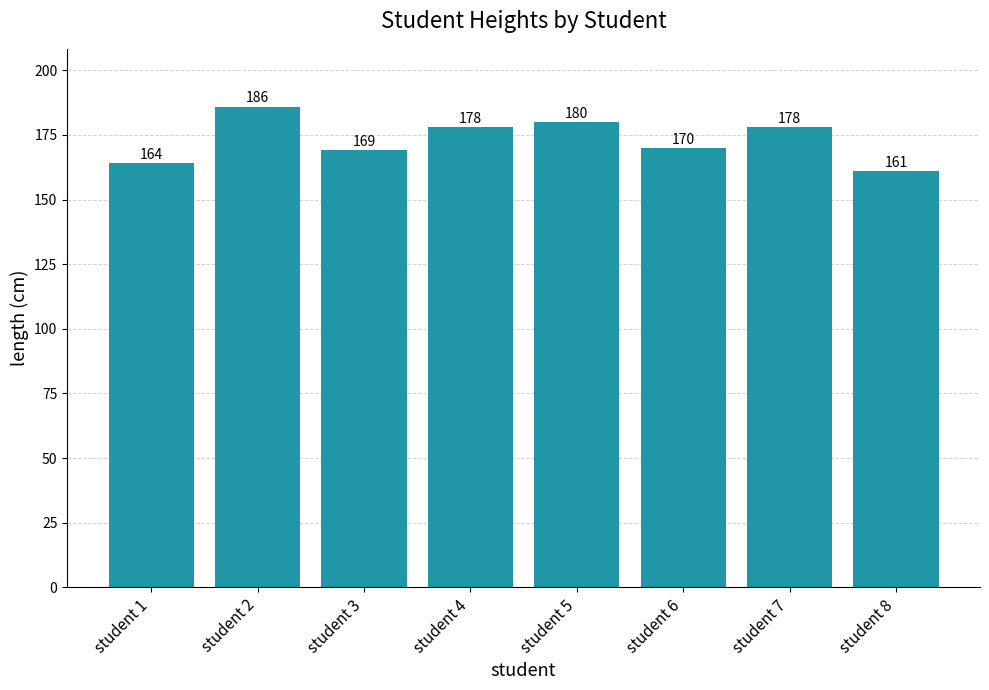

Is it true that the value at student 1 is 282?

False